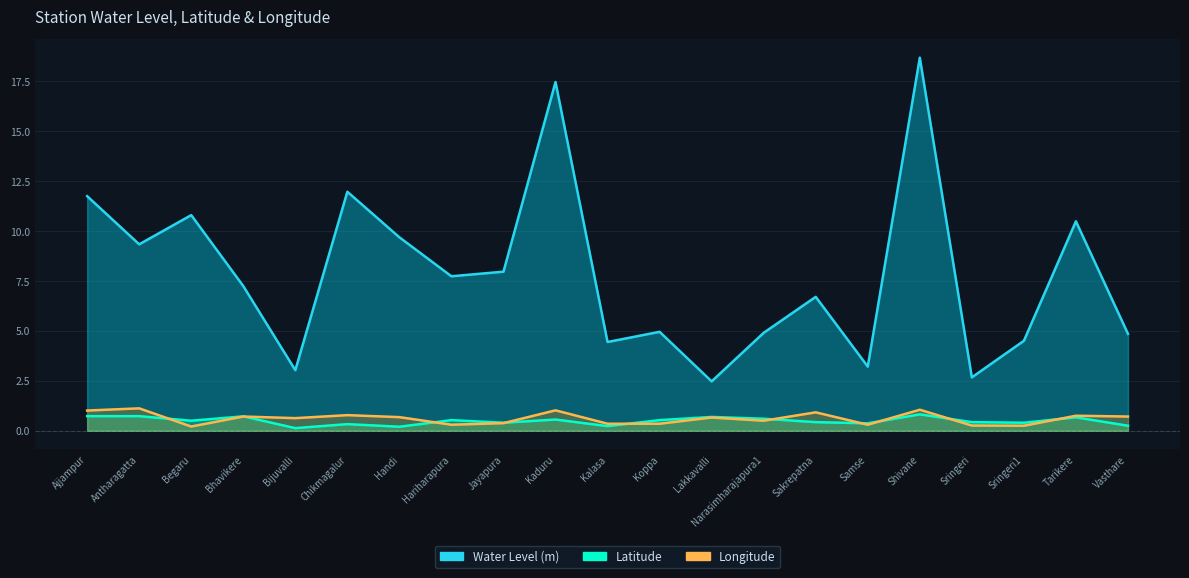

List the series in order of their peak value, highest first.

Water Level (m), Longitude, Latitude